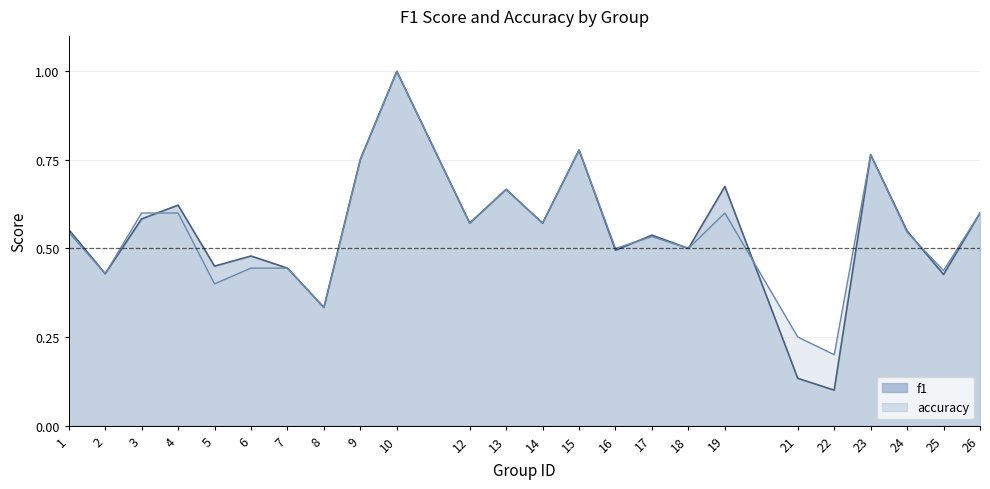

Rank the series by their average value, from lowest to highest.

f1, accuracy